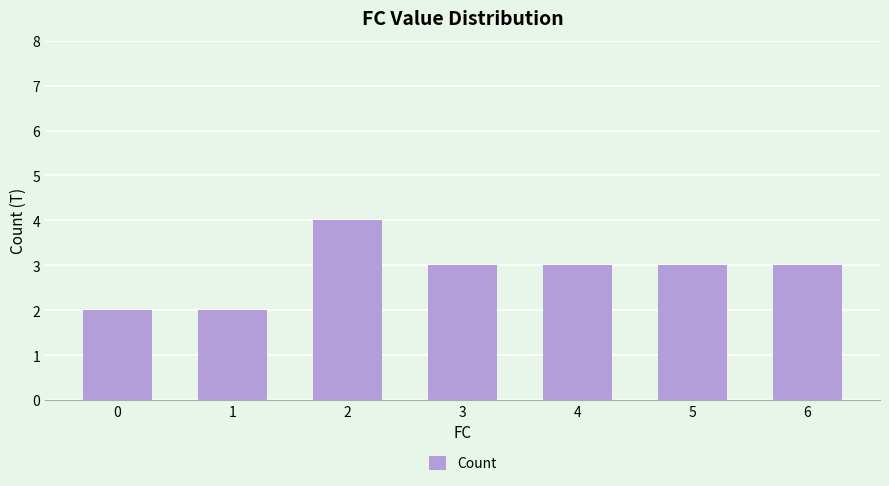

Between 6 and 0, which is larger?

6